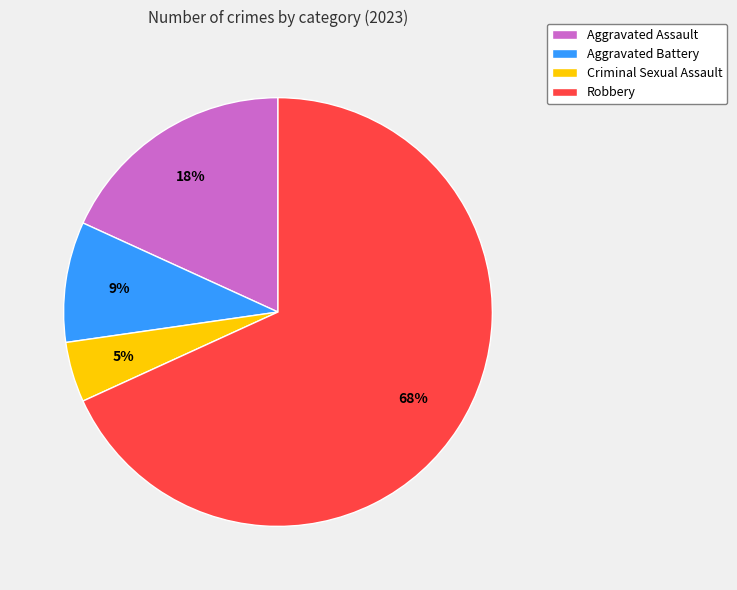

Which slice represents more than half of the pie?

Robbery